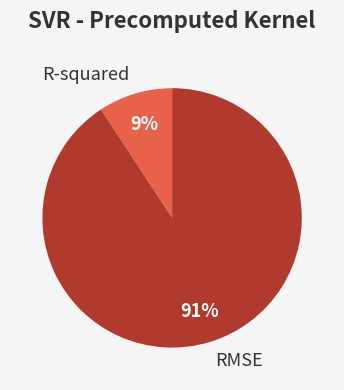

Does R-squared represent more than half of the total?

No